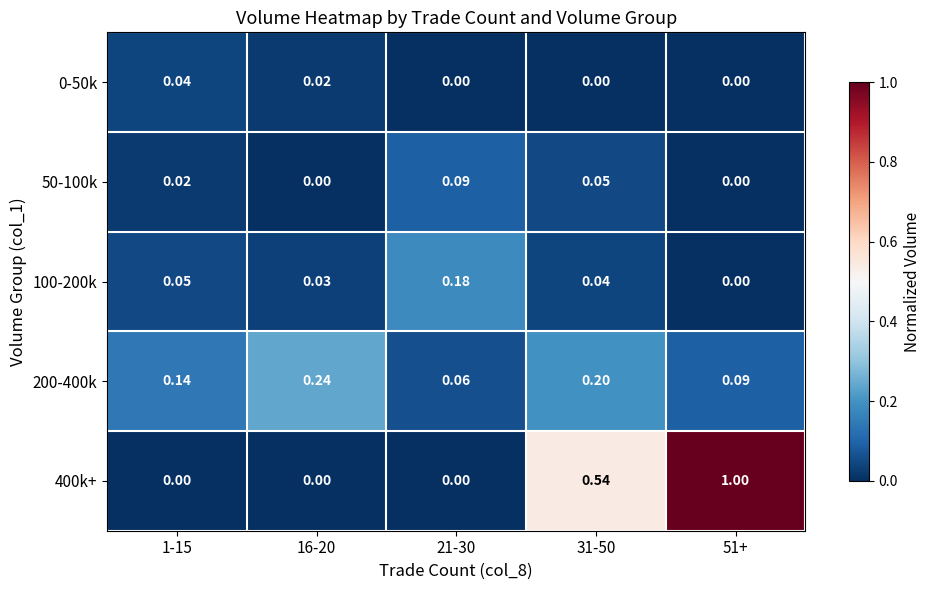

Between 1-15 and 31-50, which series saw the biggest shift?

400k+